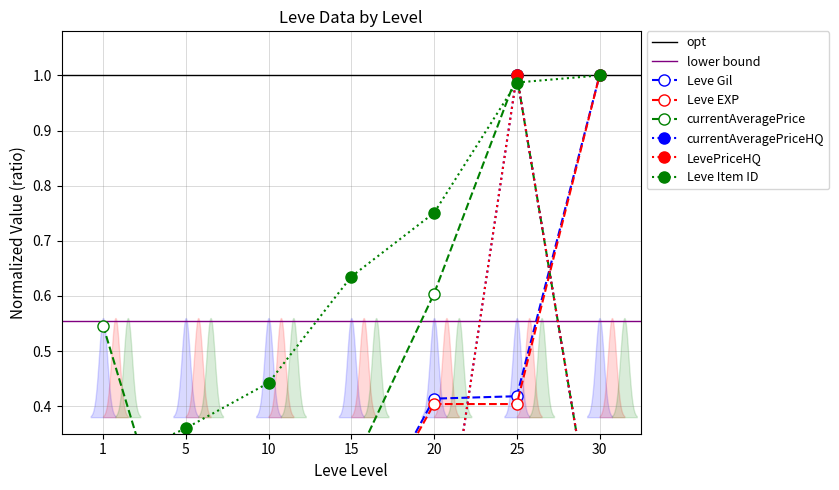

What is the value of the LevePriceHQ point at the 7th from the left?

0.1